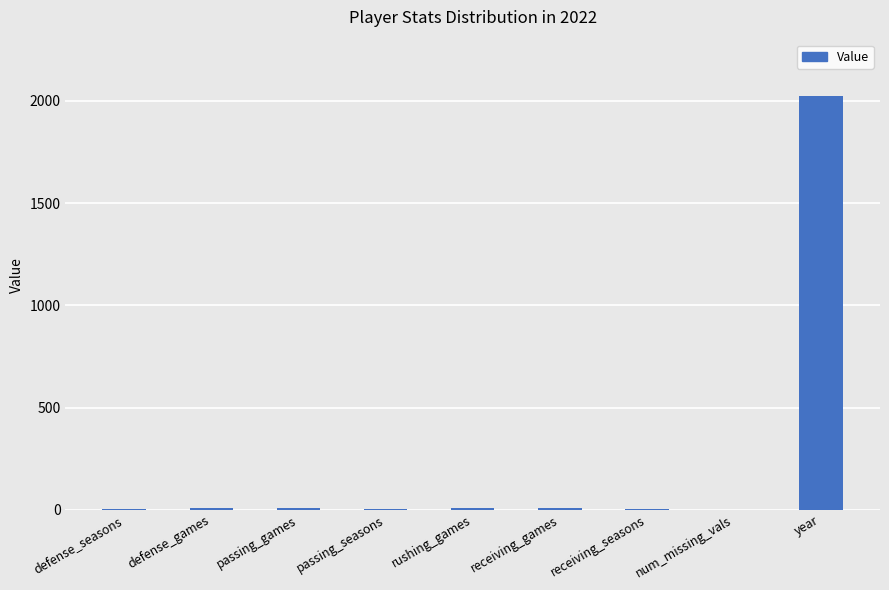

What is the difference between the values at defense_seasons and passing_games?

9